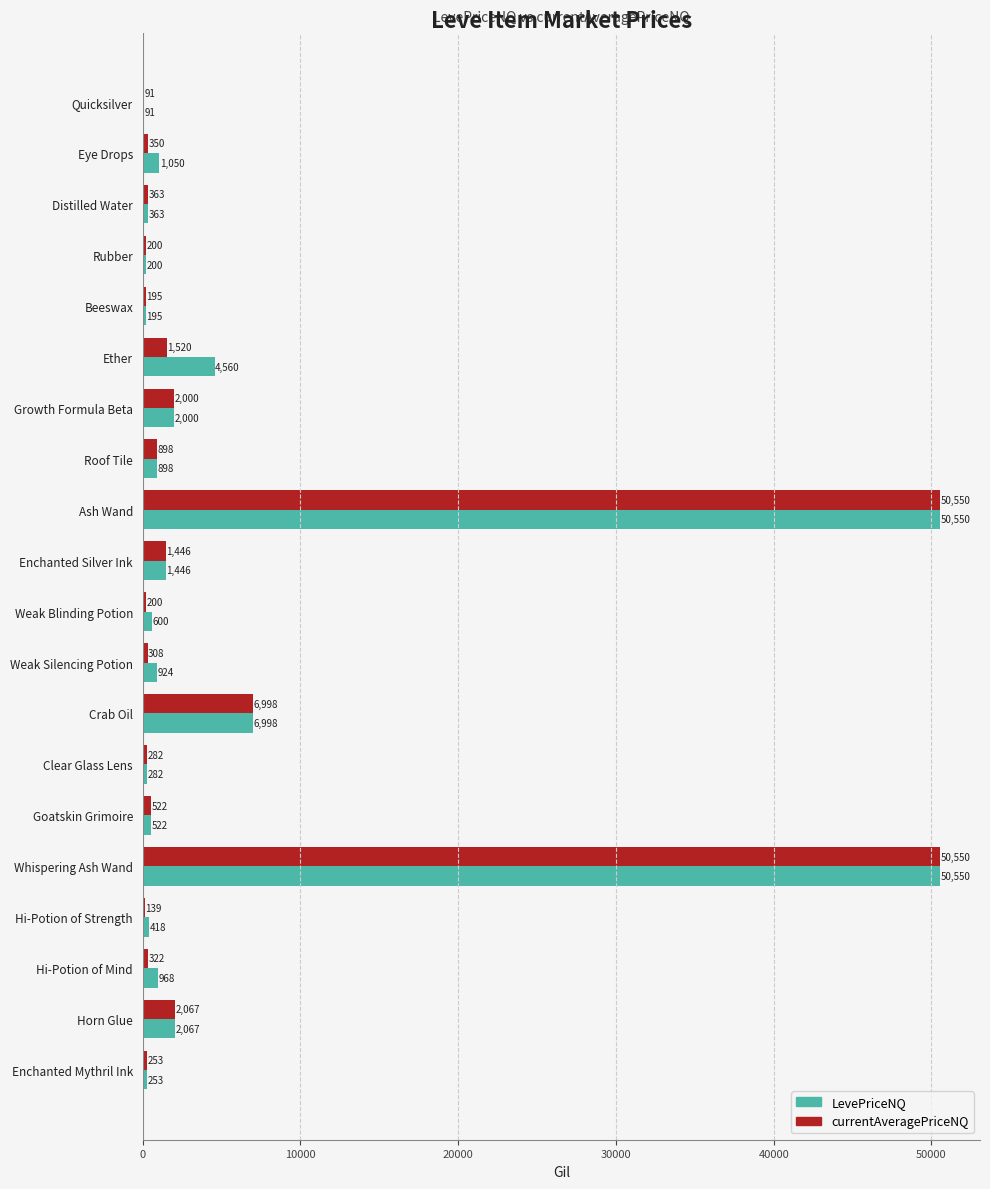

Is it true that LevePriceNQ equals 6431.9 at Ether?

False